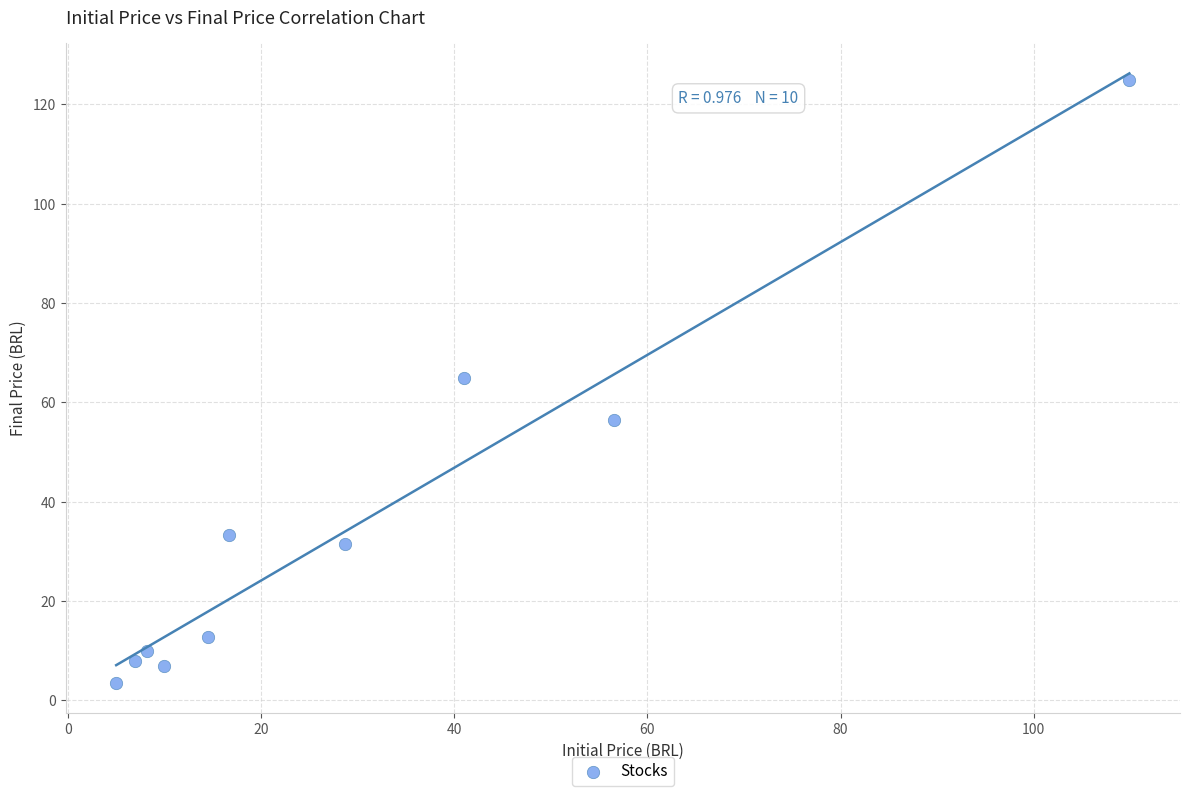

What is the average X value?

29.7